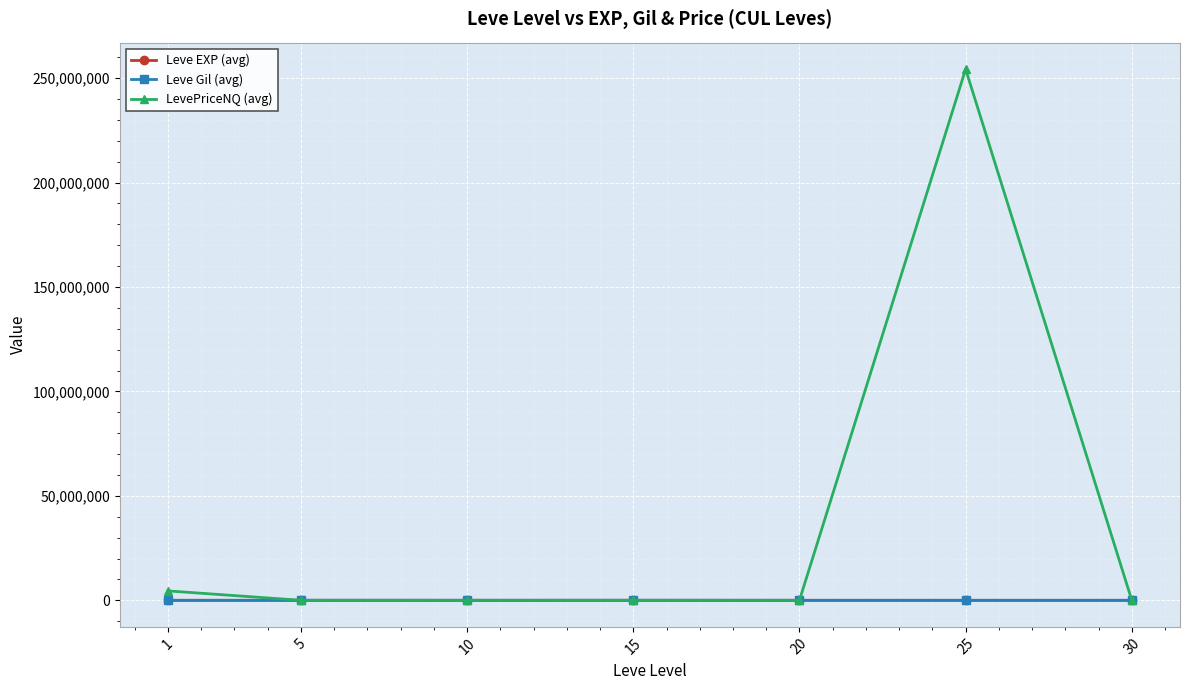

Between 10 and 25, which series saw the biggest shift?

LevePriceNQ (avg)